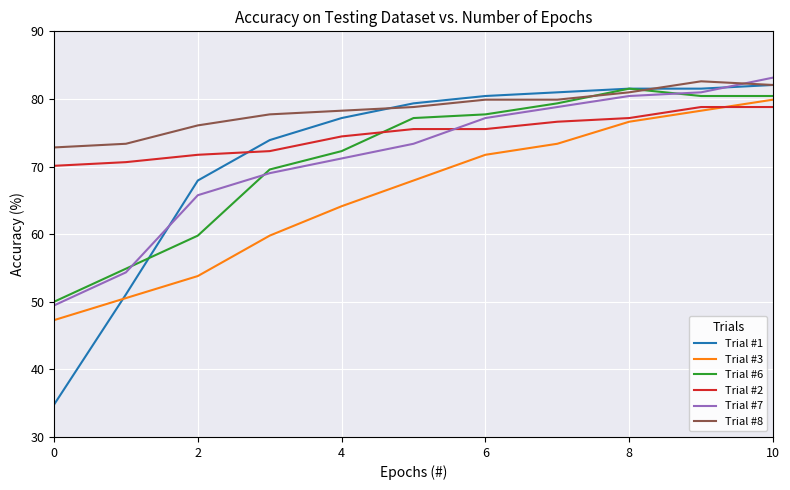

Which series has the largest total across all categories?

Trial #8